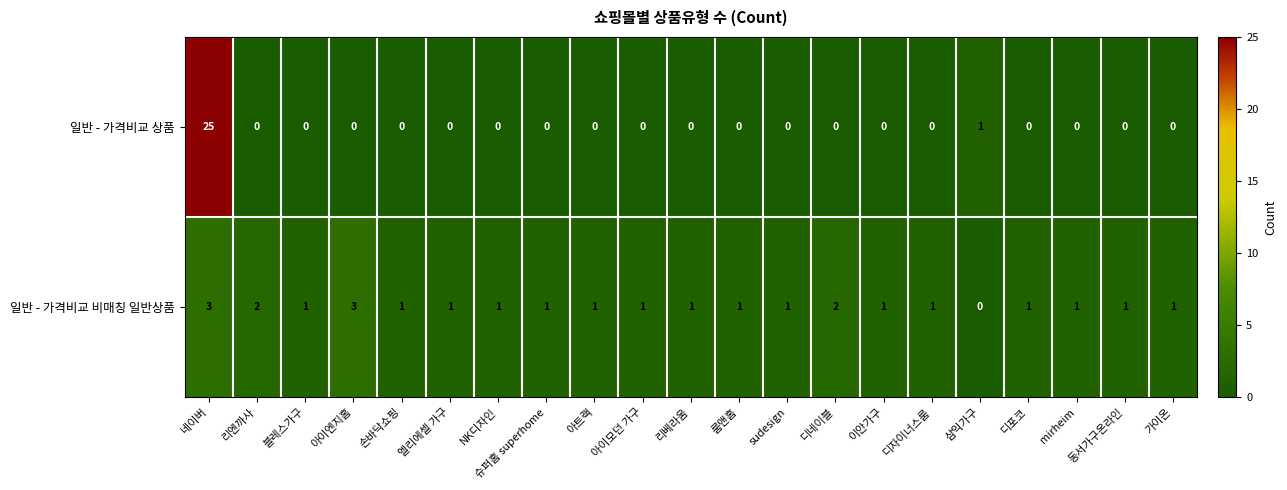

Which series has the widest spread of values?

일반 - 가격비교 상품